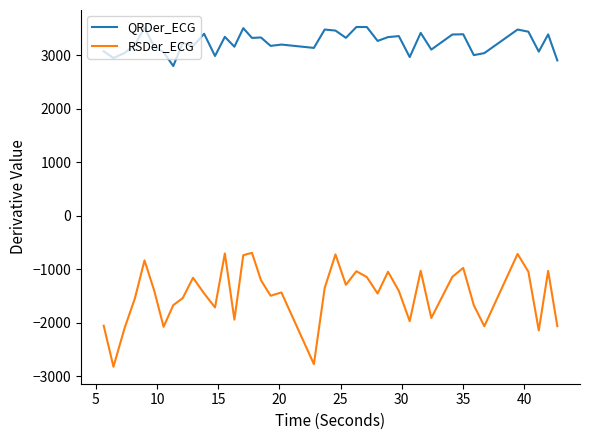

Which series has the largest total across all categories?

QRDer_ECG